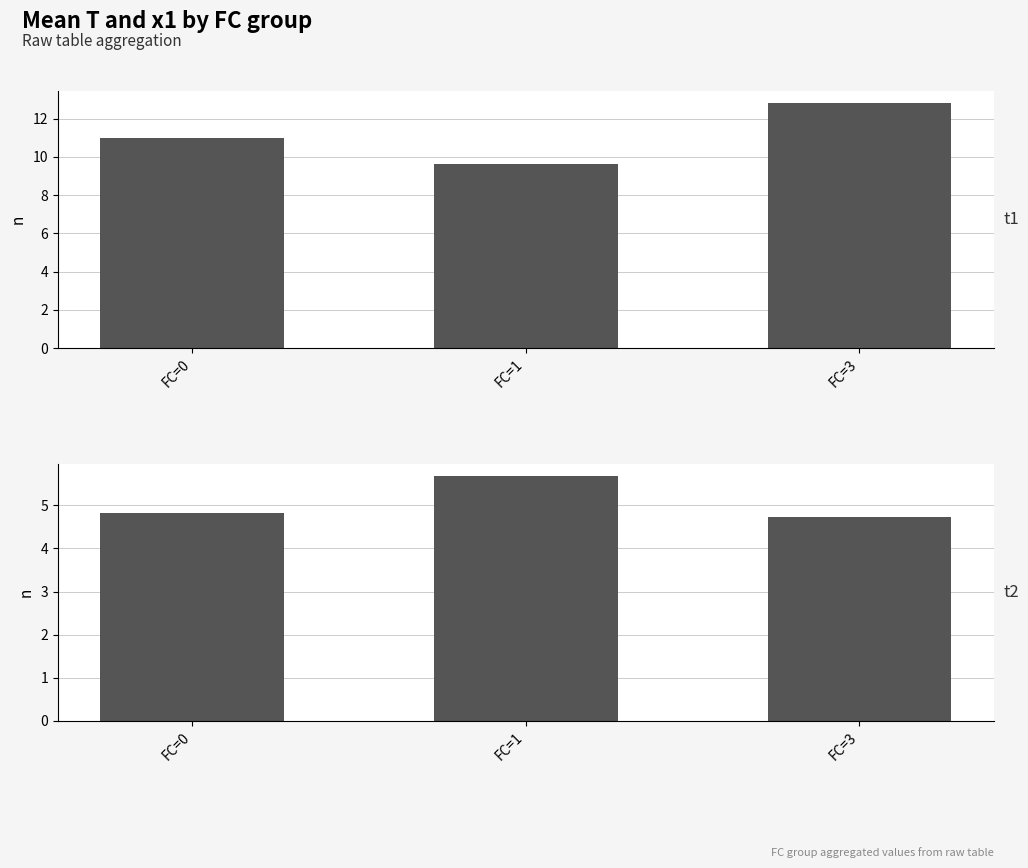

Reading right to left, list all the values displayed in this chart.

mean_T: 12.8	9.6	11.0
mean_x1: 4.7	5.7	4.8